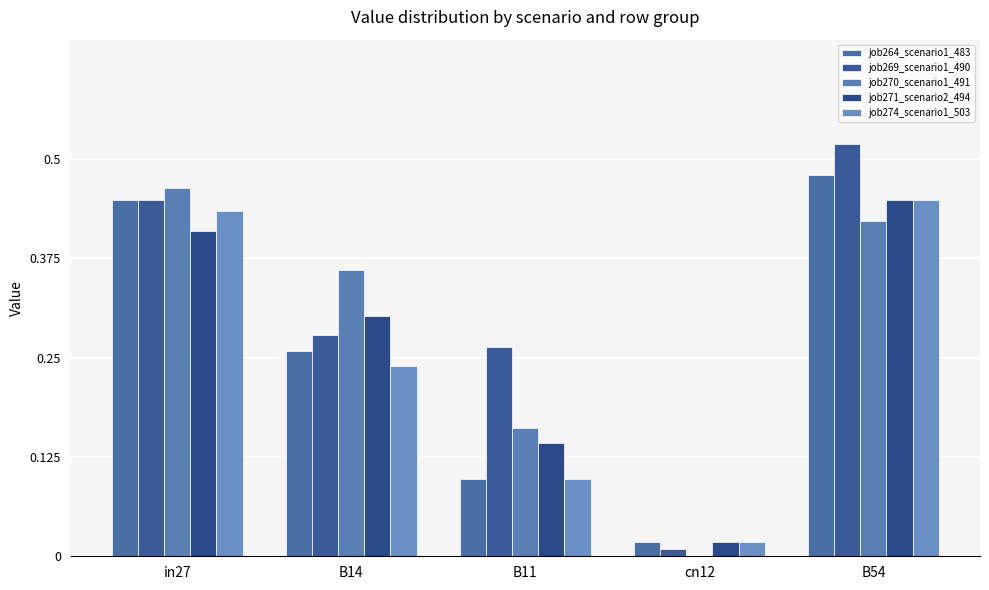

What is the sum of all job269_scenario1_490 values?

1.5